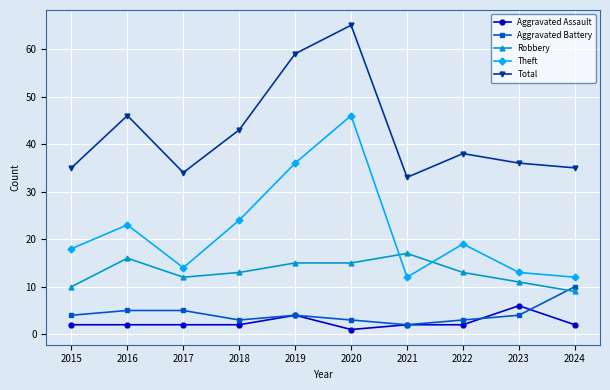

Does the chart have visible grid lines?

Yes